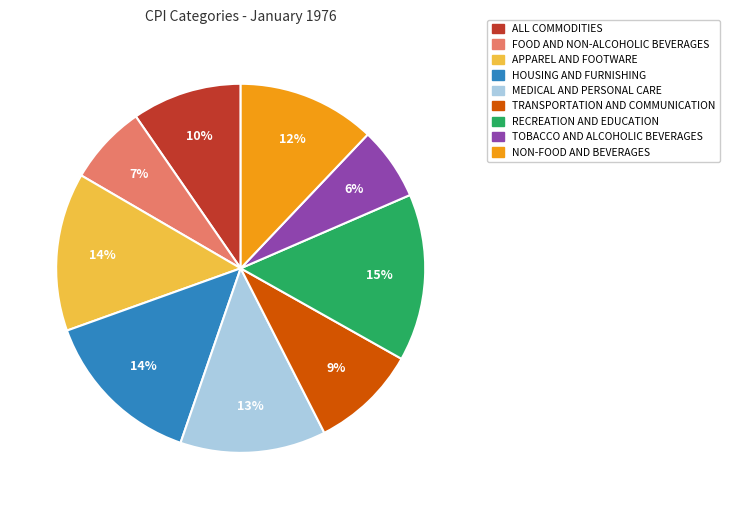

Is there any slice that represents more than half of the pie?

No